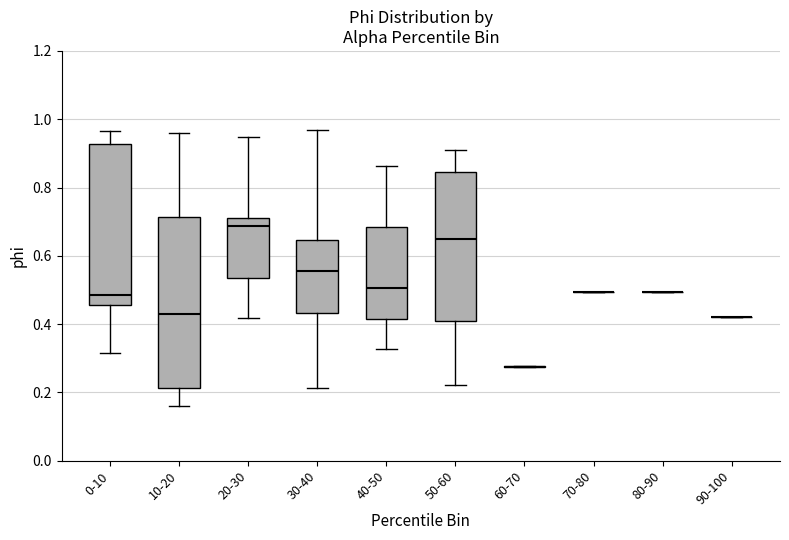

Which box is the tallest, from its lower edge to its upper edge?

10-20